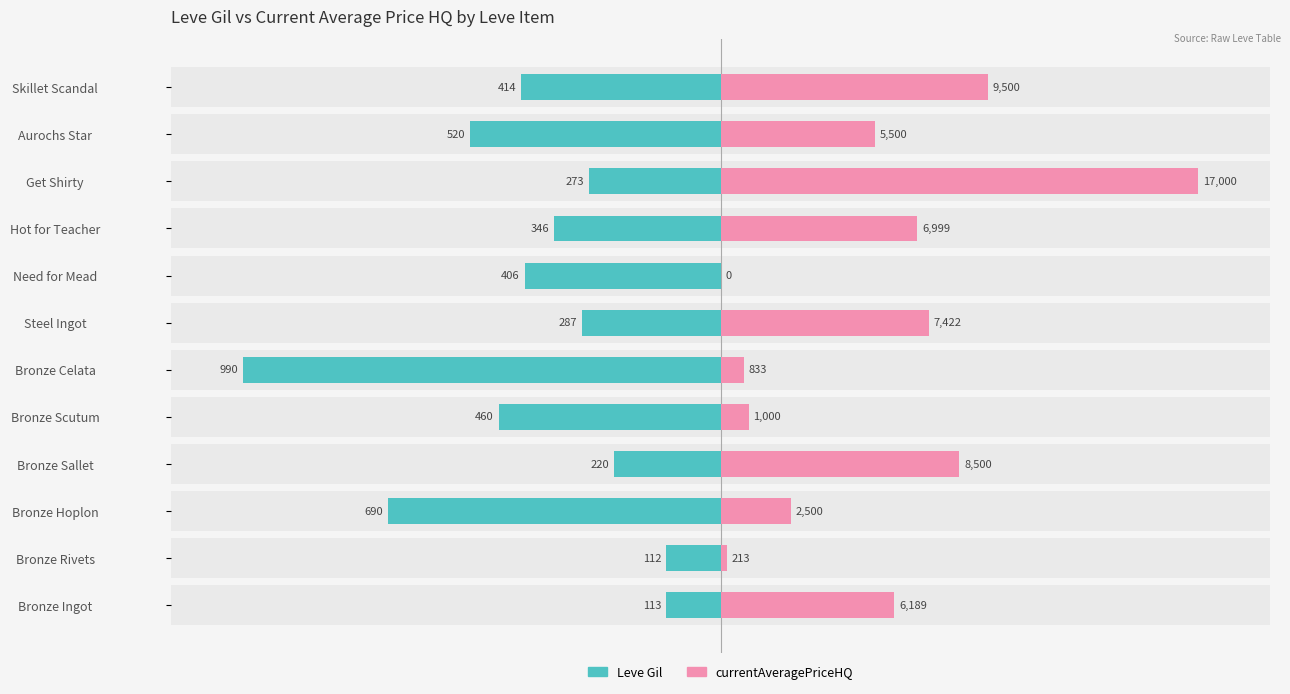

How many bars are there in each group?

2